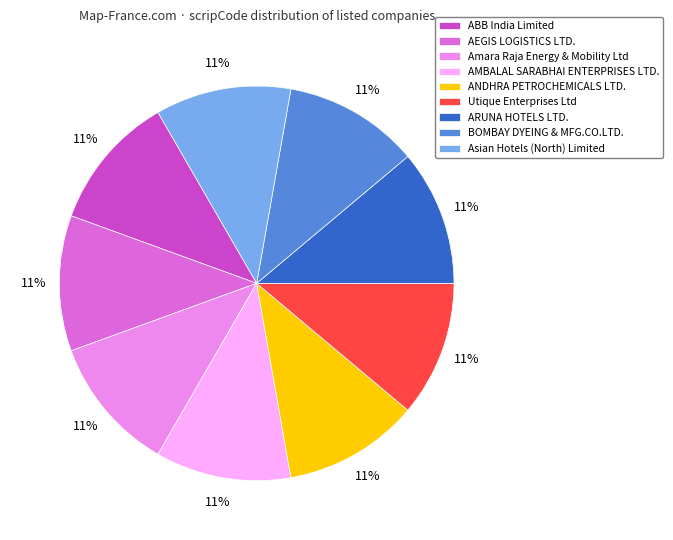

To the nearest percent, what is the combined percentage of BOMBAY DYEING & MFG.CO.LTD. and ARUNA HOTELS LTD.?

22%